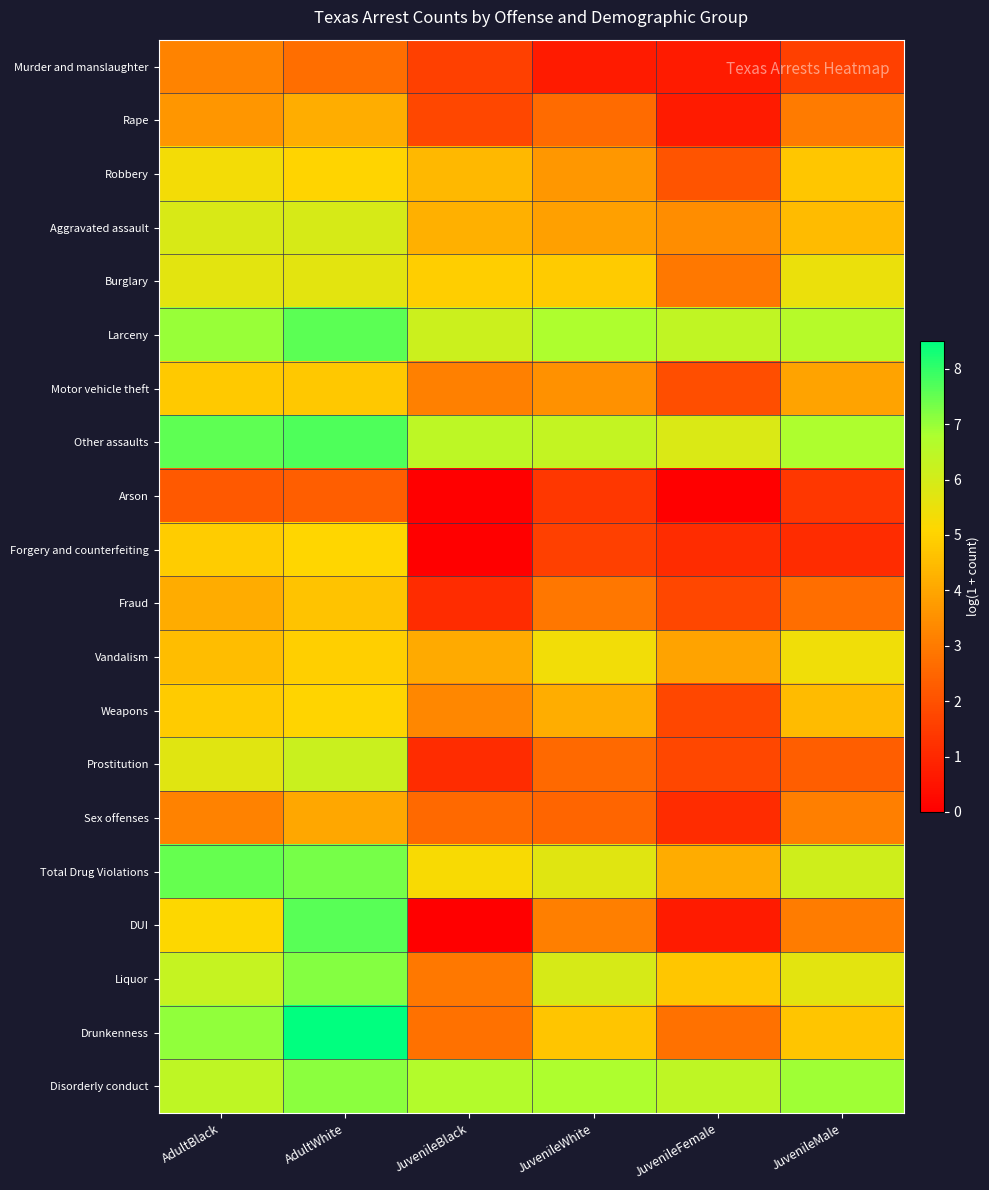

How many categories are shown in the chart?

6